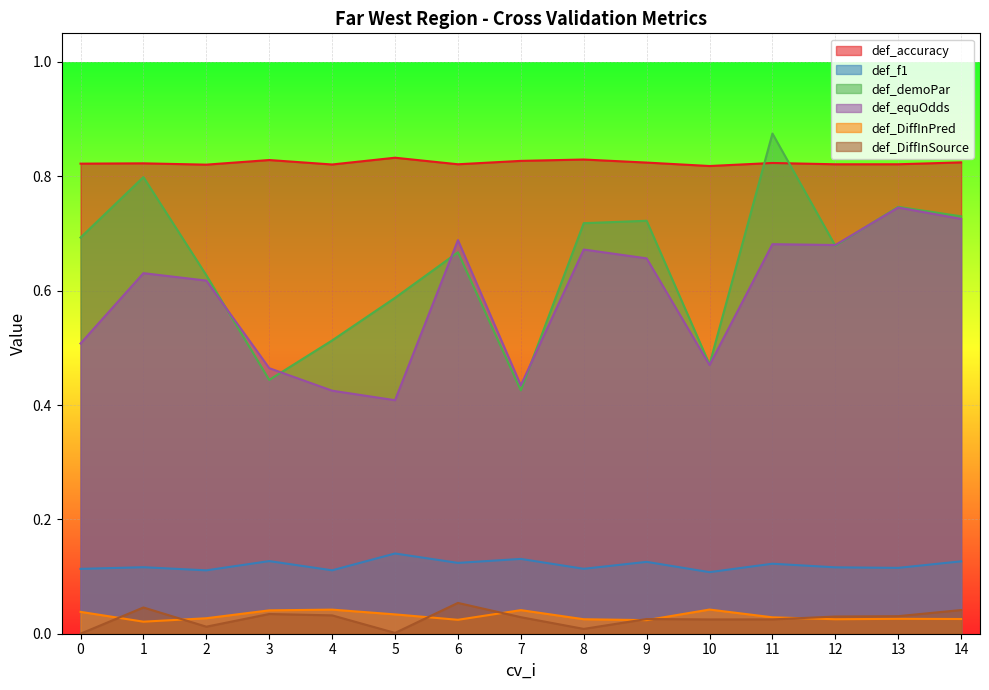

True or false: def_demoPar and def_DiffInPred cross at least once.

False